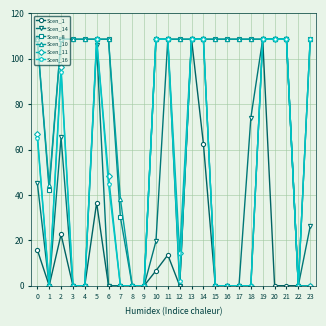

Is it true that Scen_11 equals 62.9 at 3?

False